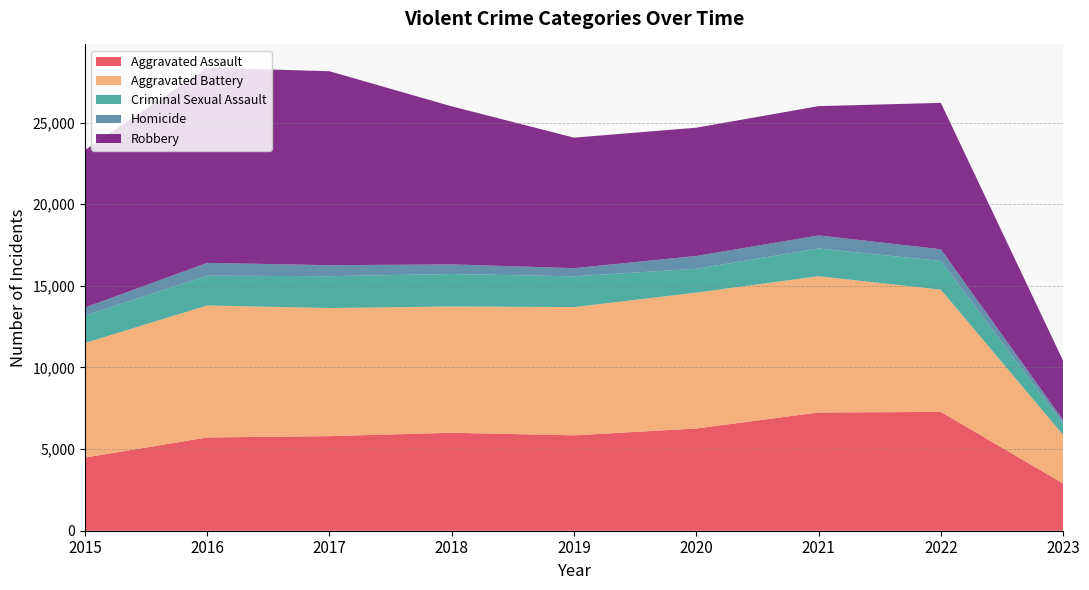

Reading left to right, transcribe all the data shown in this chart.

Aggravated Assault: 2015=4480	2016=5712	2017=5793	2018=6001	2019=5841	2020=6263	2021=7243	2022=7277	2023=2894
Aggravated Battery: 2015=7018	2016=8085	2017=7845	2018=7734	2019=7857	2020=8319	2021=8346	2022=7487	2023=2977
Criminal Sexual Assault: 2015=1675	2016=1822	2017=1952	2018=1988	2019=1885	2020=1460	2021=1695	2022=1758	2023=674
Homicide: 2015=496	2016=786	2017=672	2018=589	2019=498	2020=787	2021=804	2022=717	2023=232
Robbery: 2015=9638	2016=11960	2017=11880	2018=9680	2019=7994	2020=7855	2021=7917	2022=8966	2023=3636